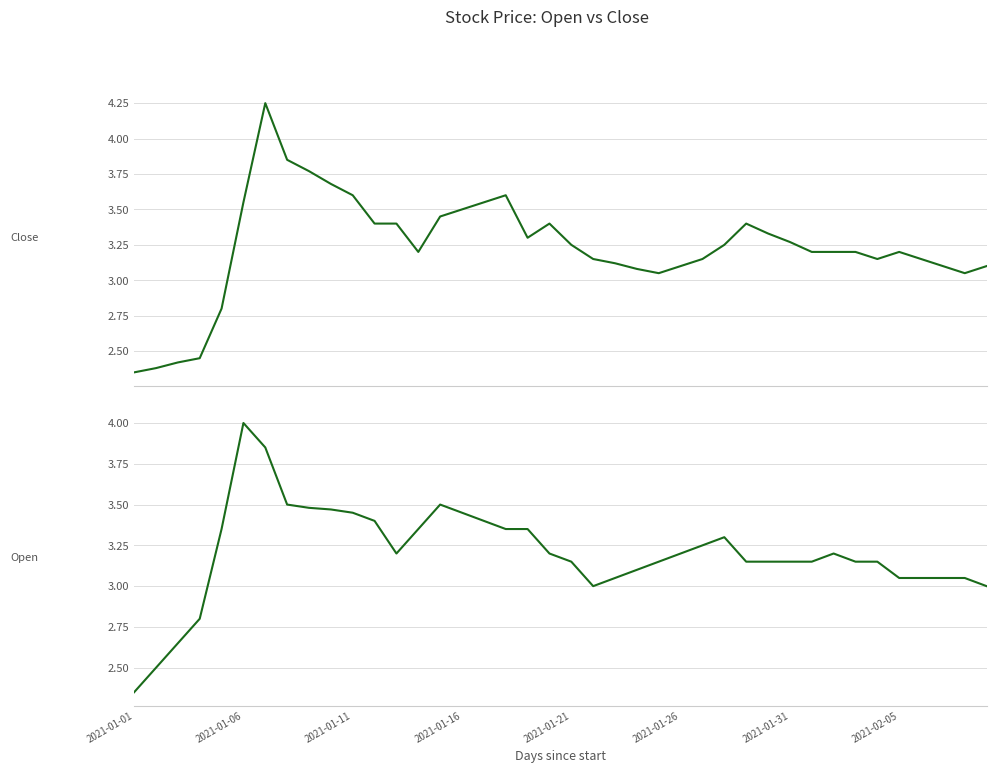

Does the chart have visible grid lines?

Yes